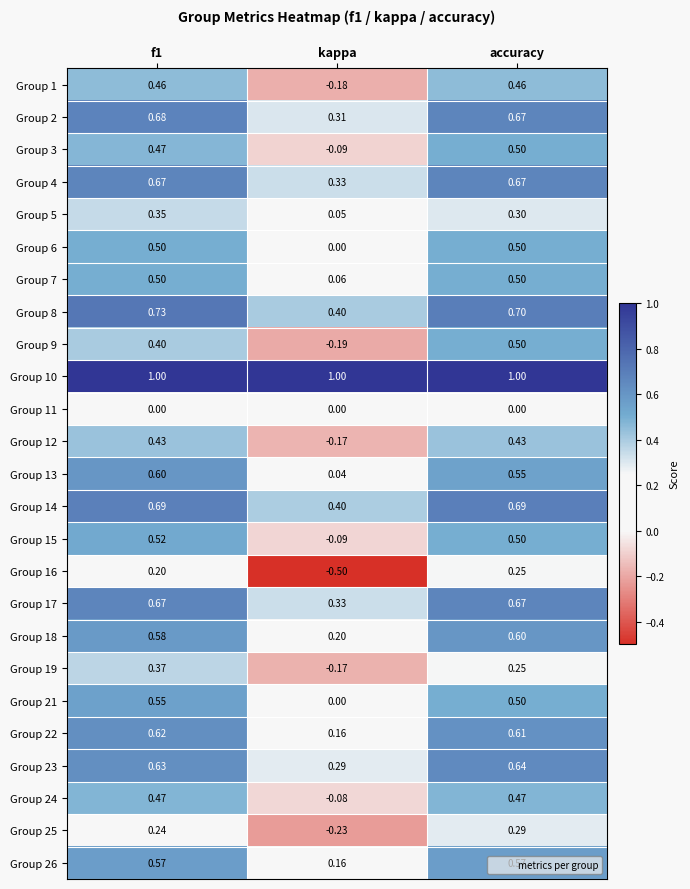

Where is Group 15 nearest to the value 0?

kappa